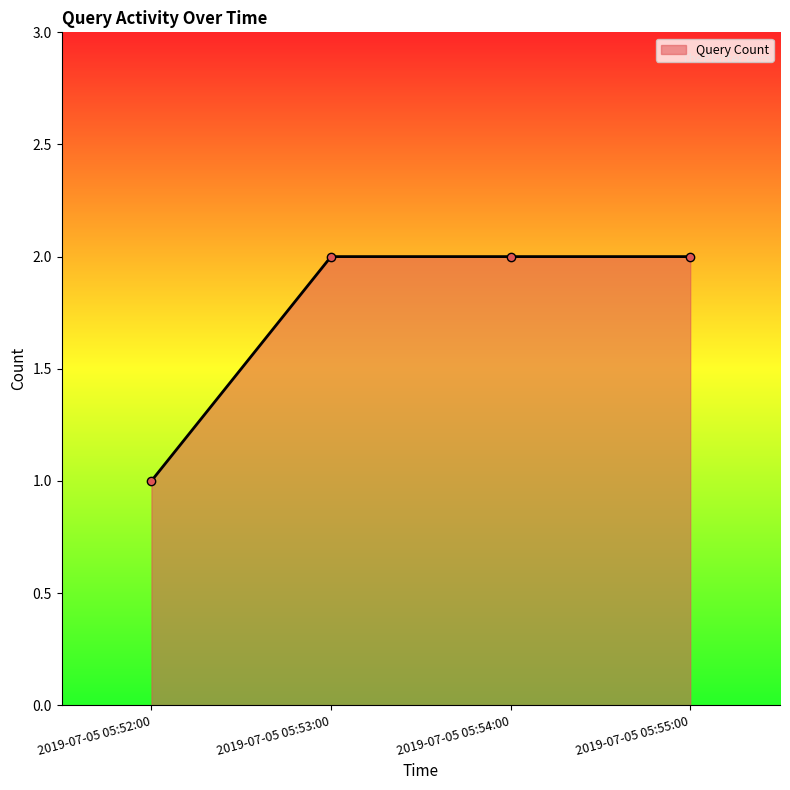

What is the average value?

2